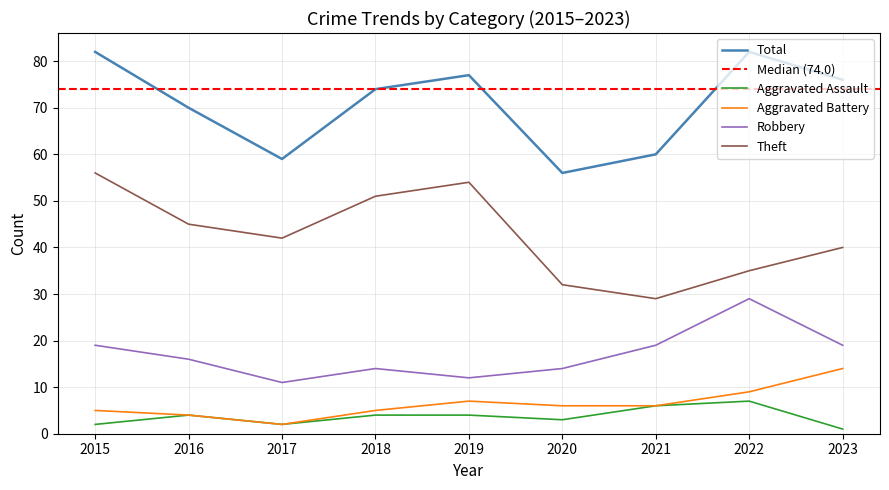

True or false: Theft and Aggravated Battery cross at least once.

False